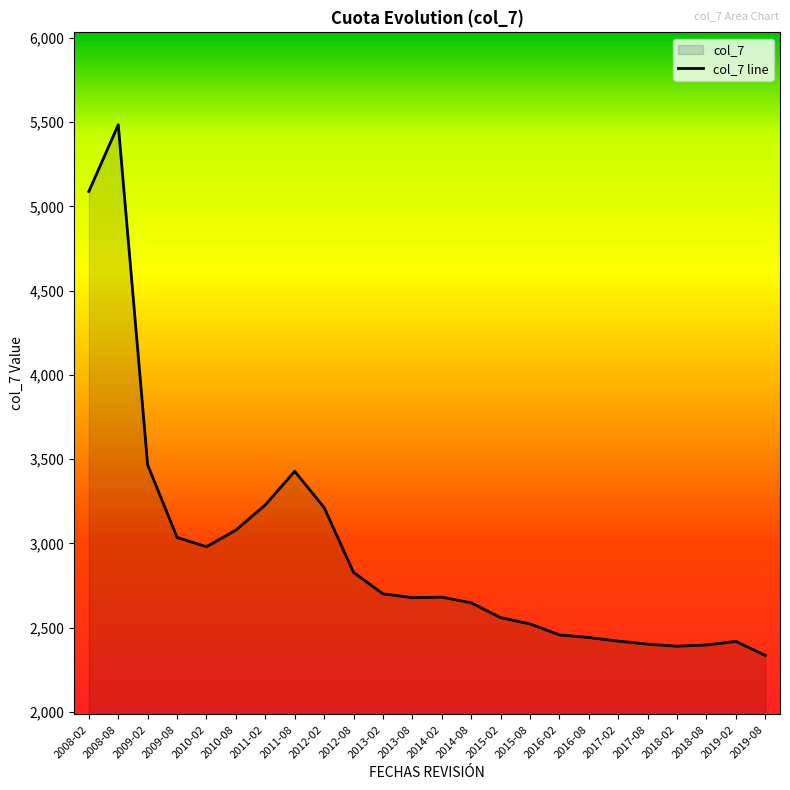

The value at 2016-08 is 1267.7. True or false?

False